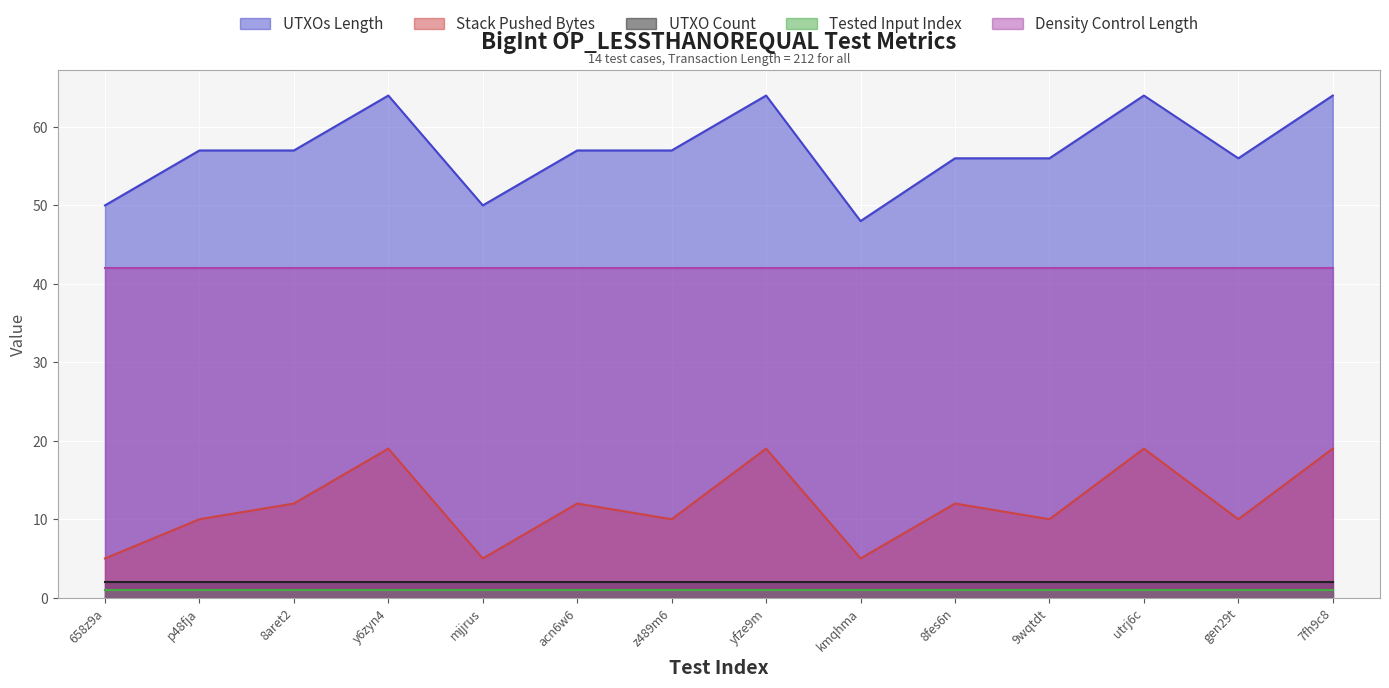

Rank the series at z489m6 from highest to lowest value.

UTXOs Length, Density Control Length, Stack Pushed Bytes, UTXO Count, Tested Input Index